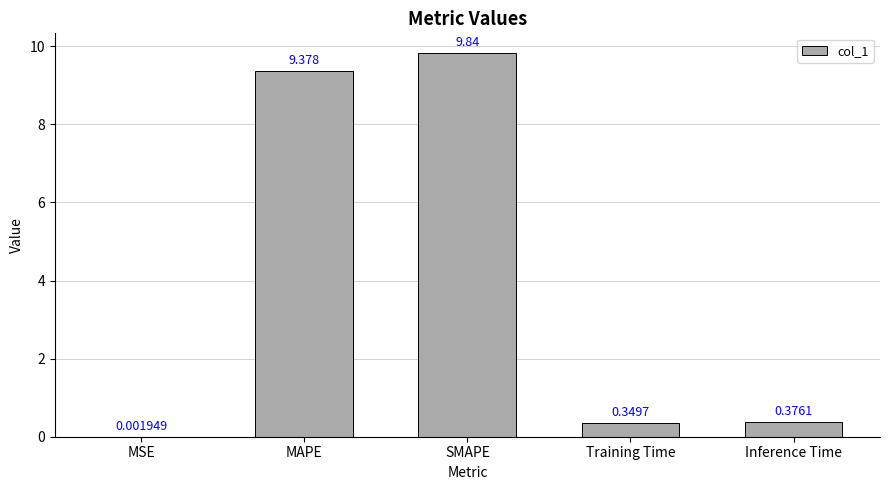

Which has a higher value, SMAPE or MAPE?

SMAPE